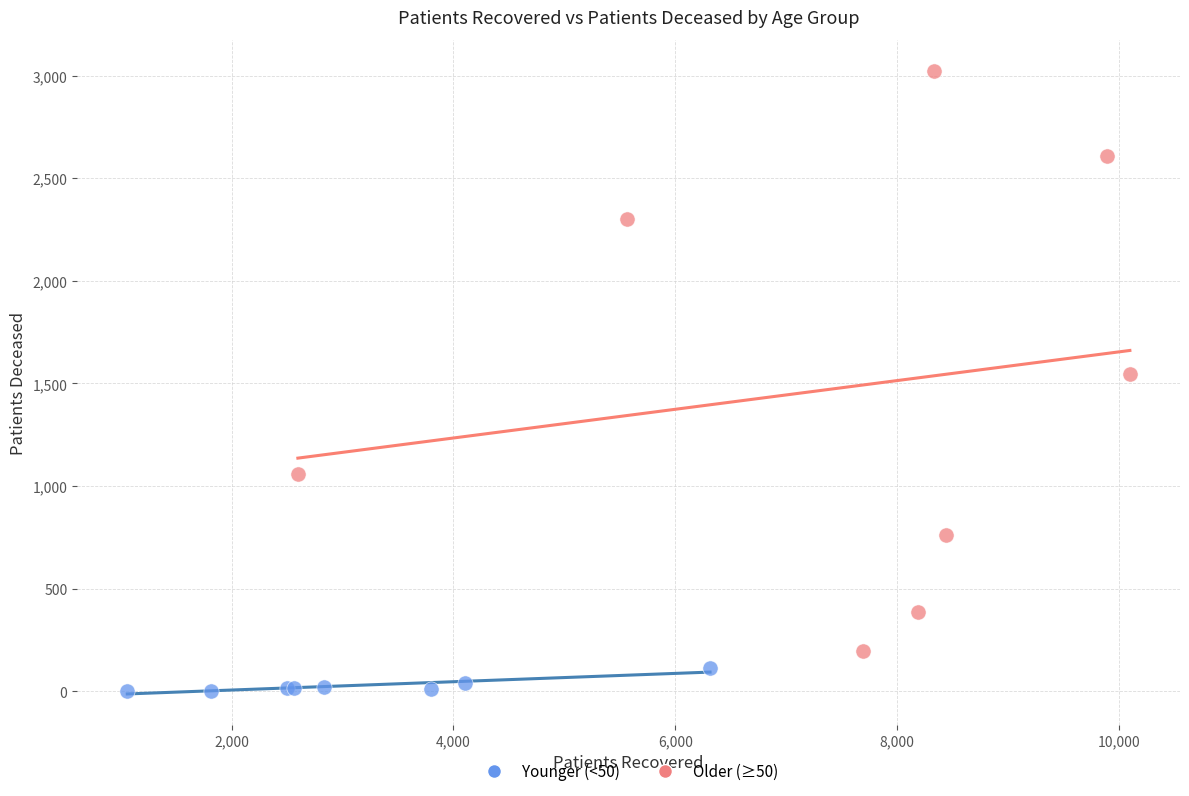

Which series has the largest Y range (max minus min)?

Older (≥50)